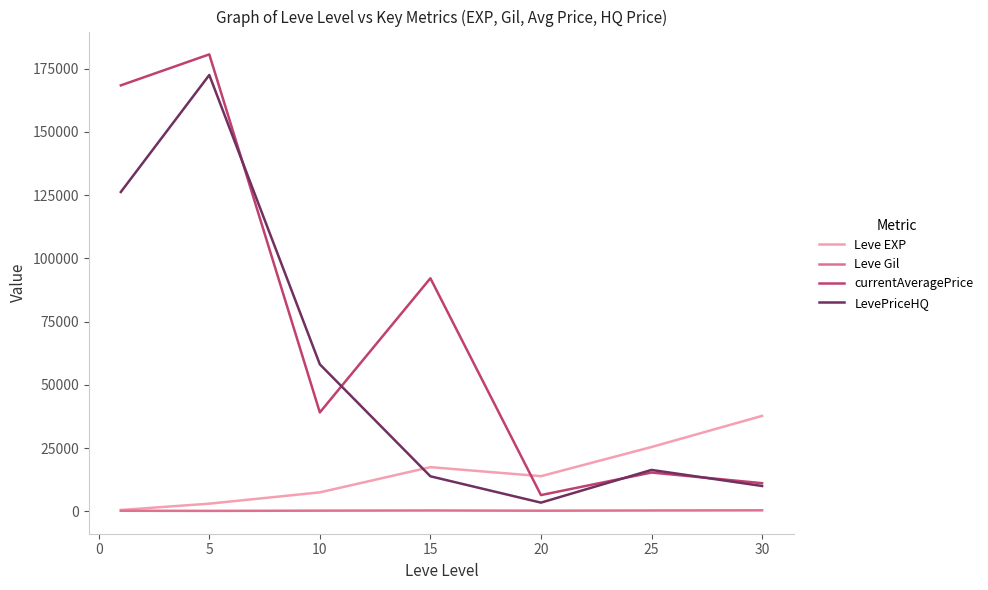

Rank the series by their average value, from lowest to highest.

Leve Gil, Leve EXP, LevePriceHQ, currentAveragePrice